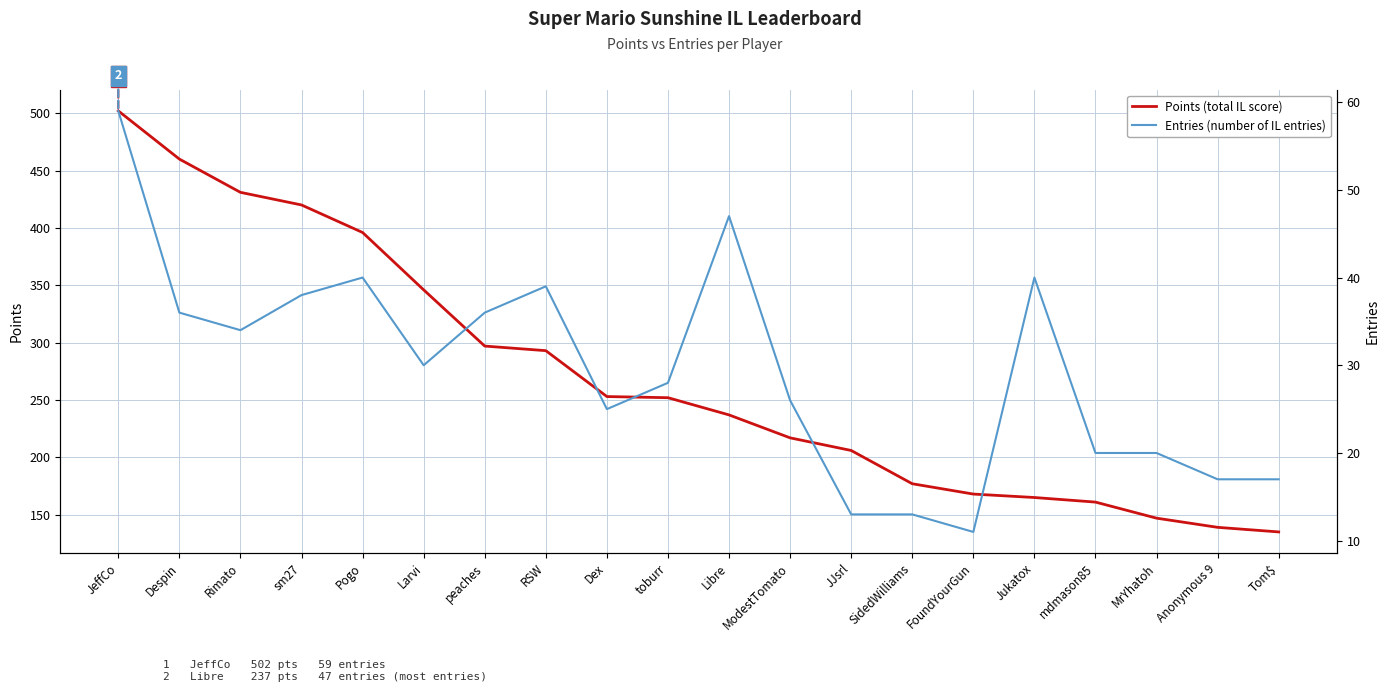

How many values in the Points (total IL score) series exceed 252?

9